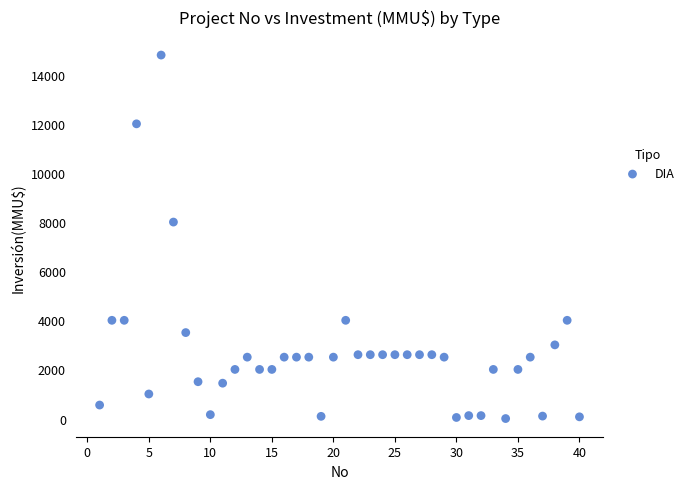

What Y value in the scatter plot is closest to 7400?

8000